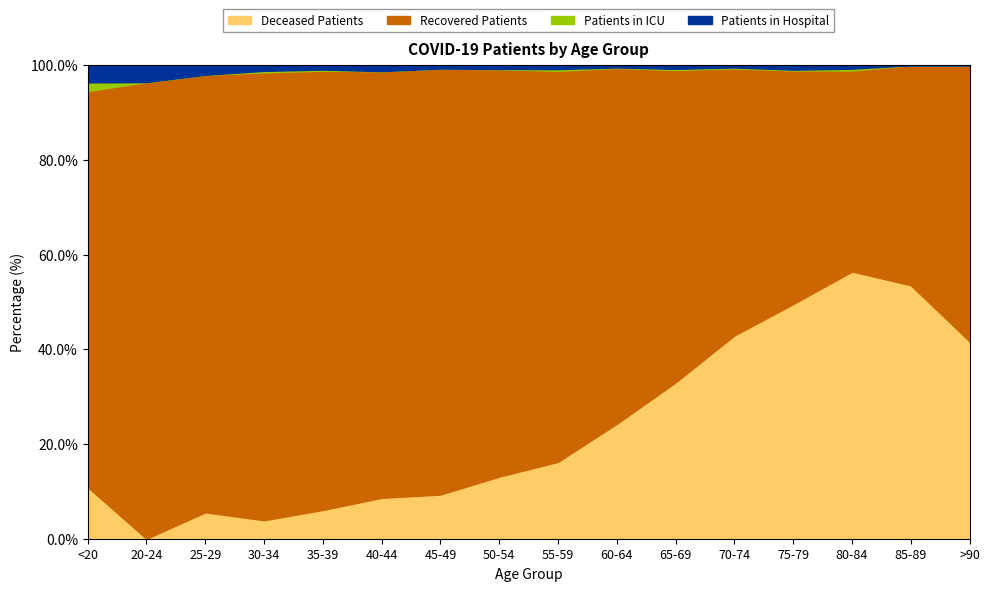

Where is the first local maximum for Patients in Hospital?

55-59